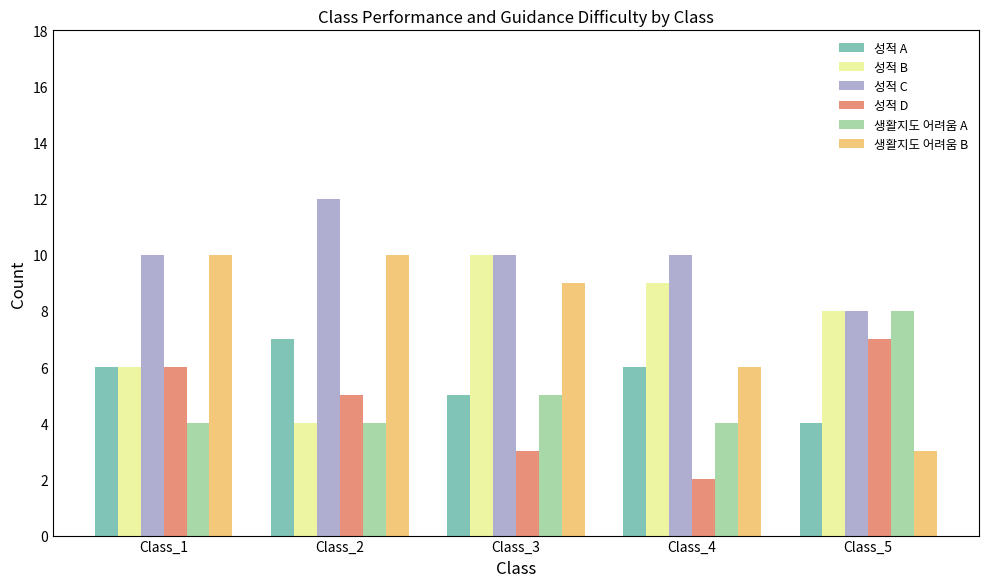

Which category has the lowest value in the 생활지도 어려움 B series?

Class_5